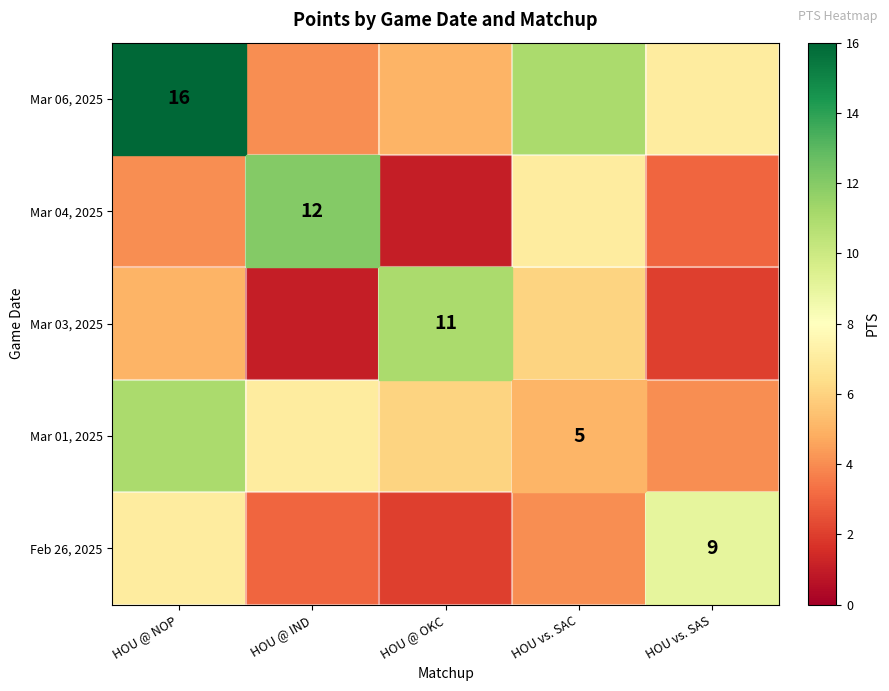

What is the greatest value displayed?

16